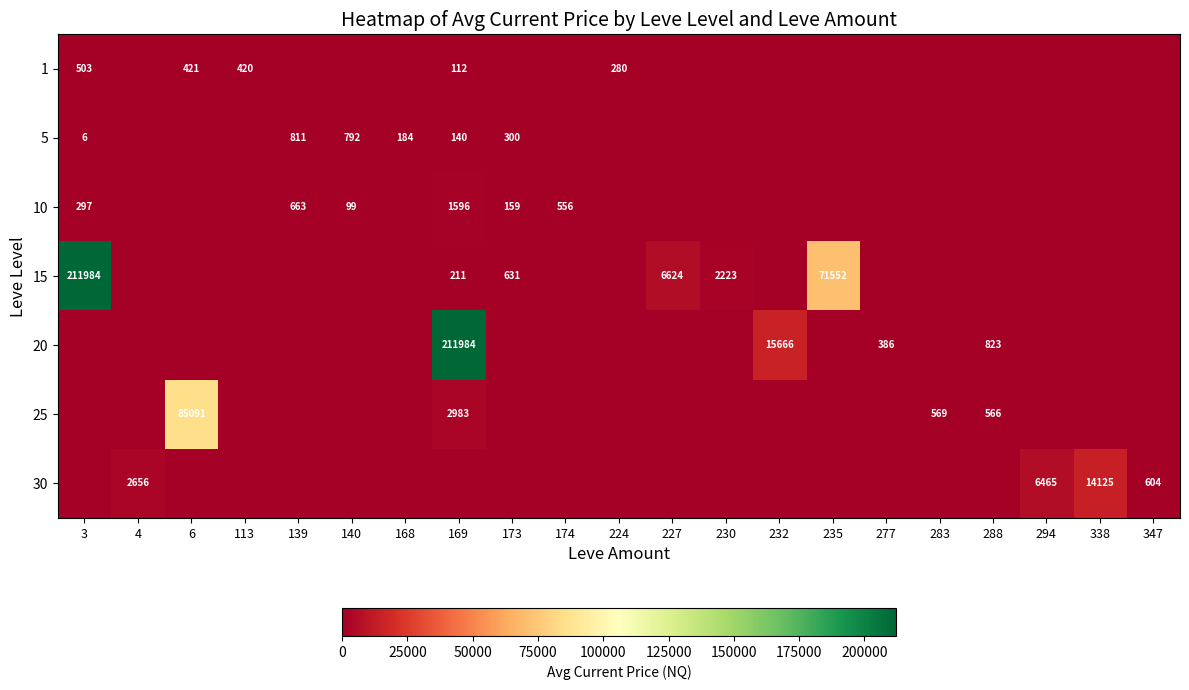

What is the maximum value shown in the chart?

211984